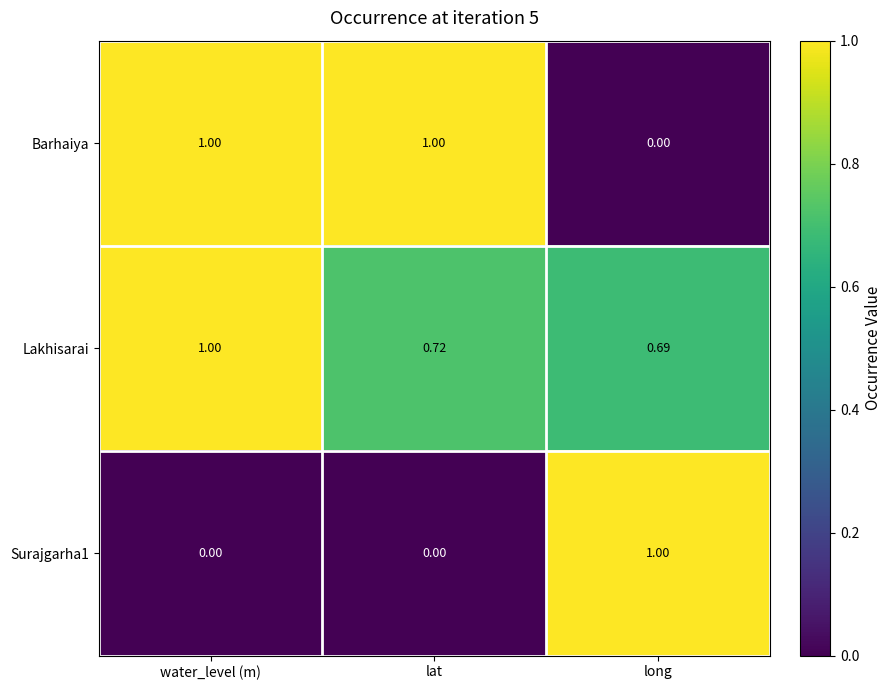

Which category has the highest value in the Lakhisarai series?

water_level (m)